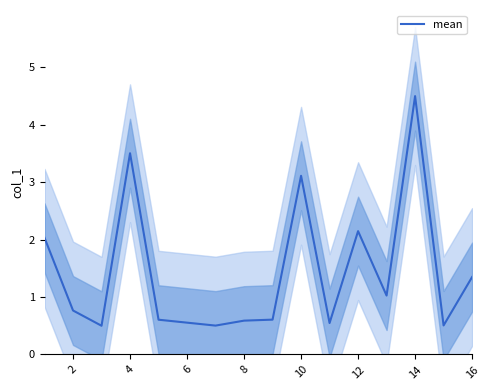

Is it true that mean equals 3.5 at 4?

True